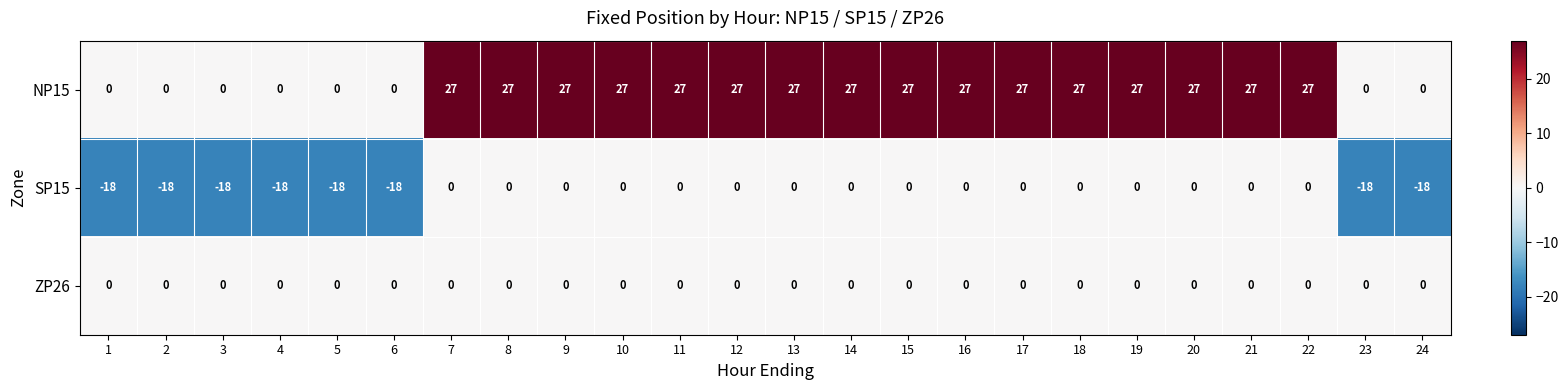

List the series in order of their overall mean, highest first.

NP15, ZP26, SP15